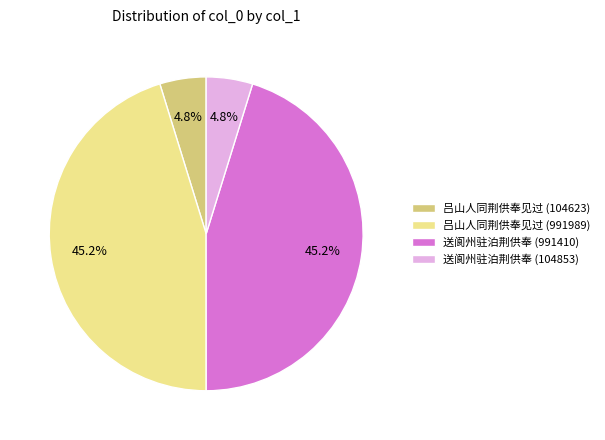

Do 吕山人同荆供奉见过 (104623) and 送阆州驻泊荆供奉 (104853) together represent more than half of the pie?

No